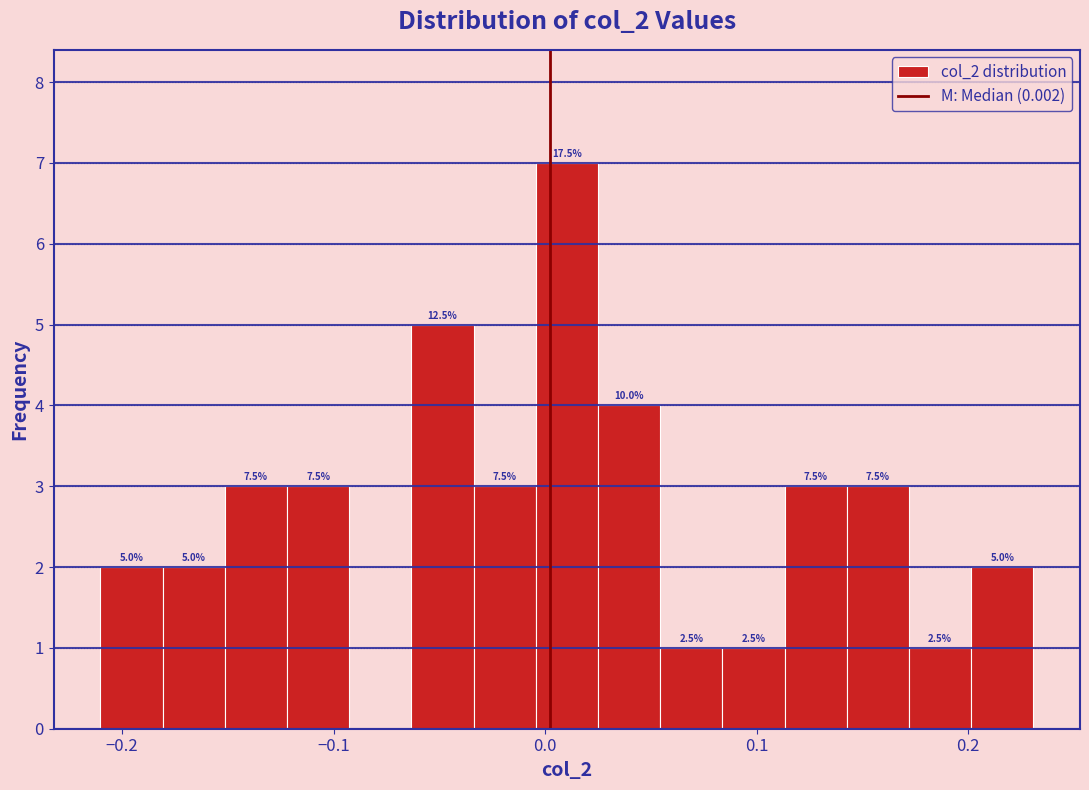

Read against the x-axis, roughly where is the centre of the tallest bar?

0.01